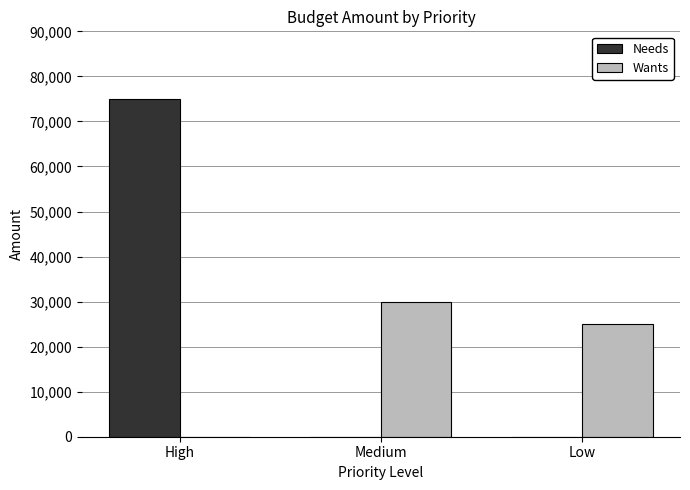

What are all the series names shown in the legend?

Needs, Wants